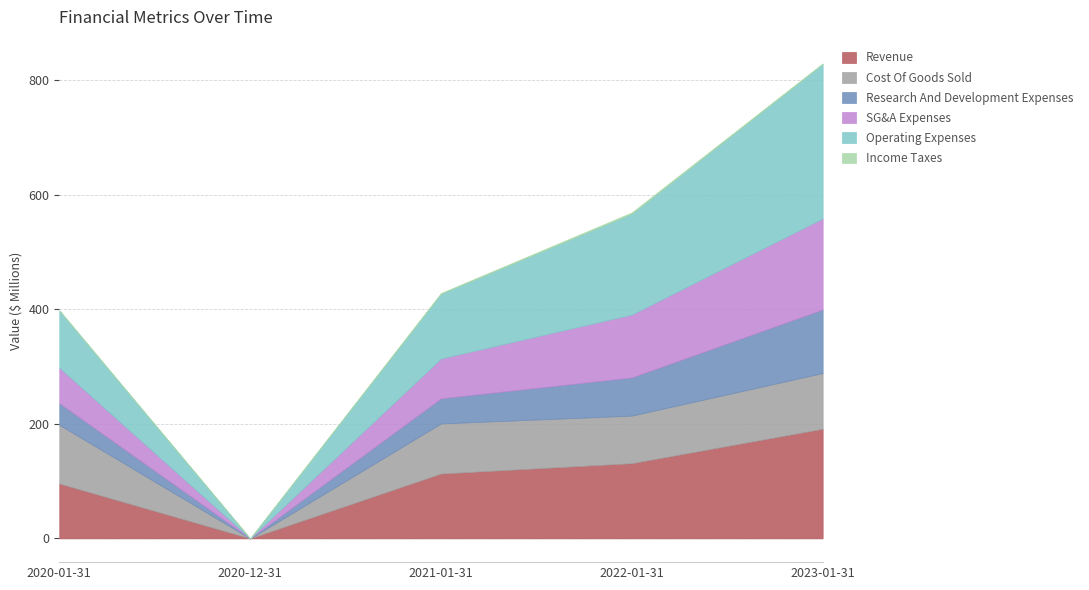

At which category is the sum across all series the highest?

2023-01-31